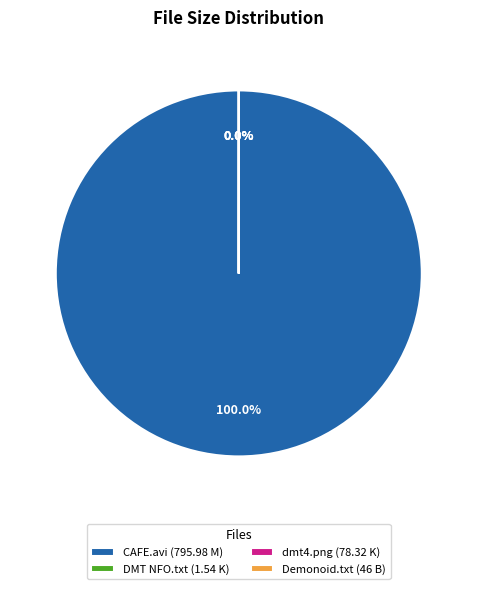

Is there a majority slice in this chart?

Yes